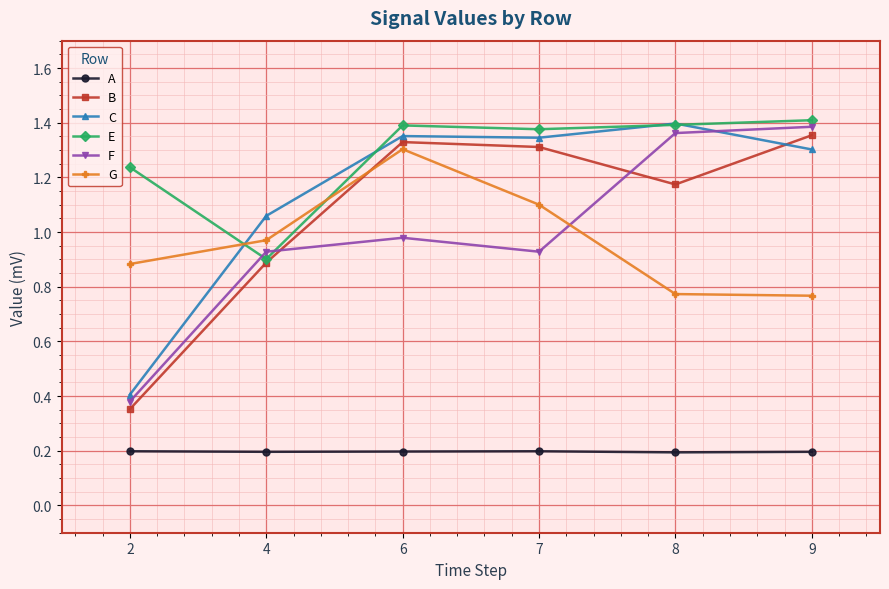

True or false: B has a value of 0.5 at 2.

False